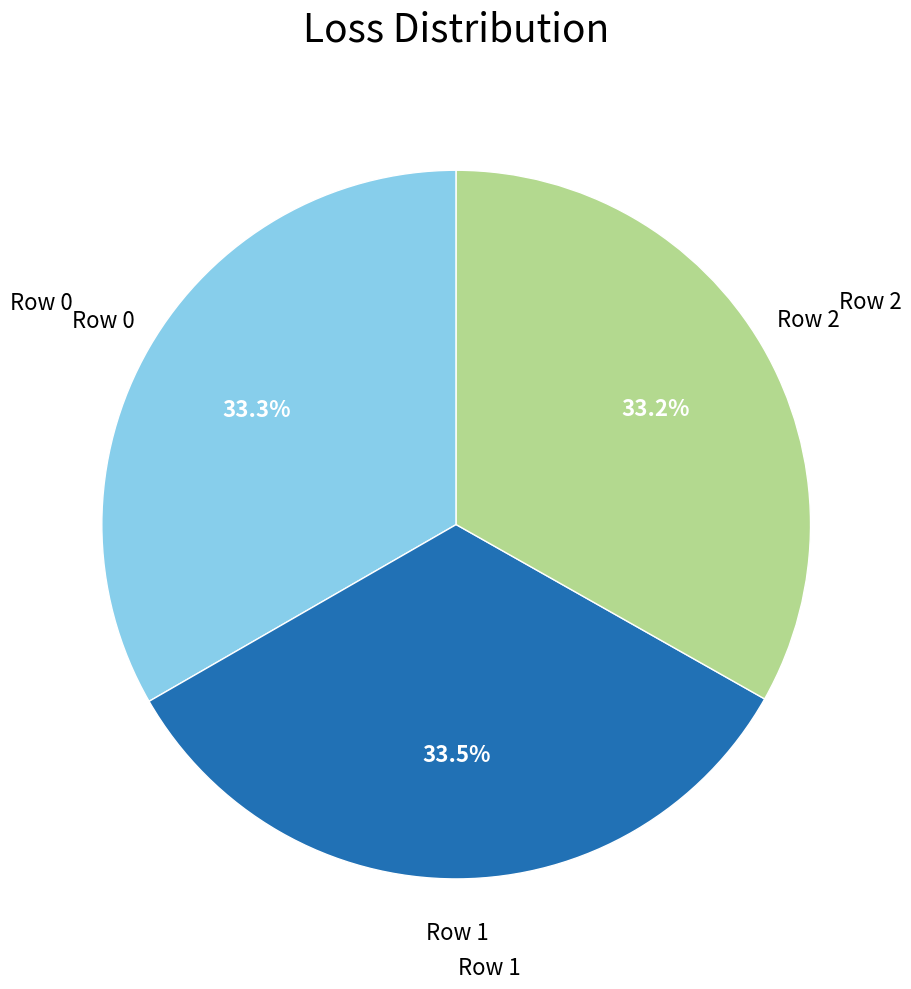

What is the ratio of the value at Row 1 to the value at Row 0?

1.0